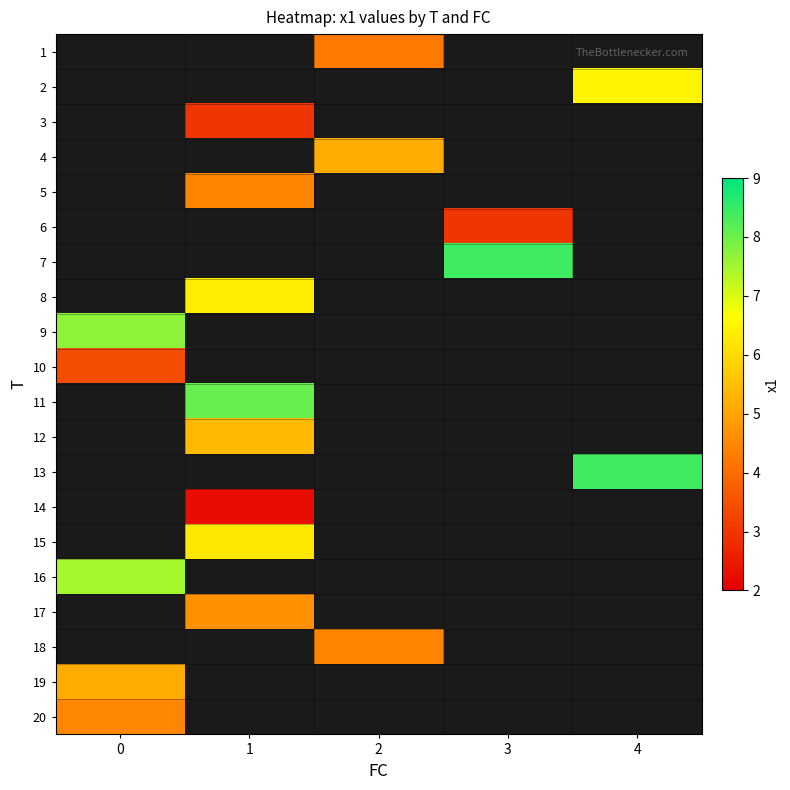

Is it true that 6 equals 1.8 at 3?

False